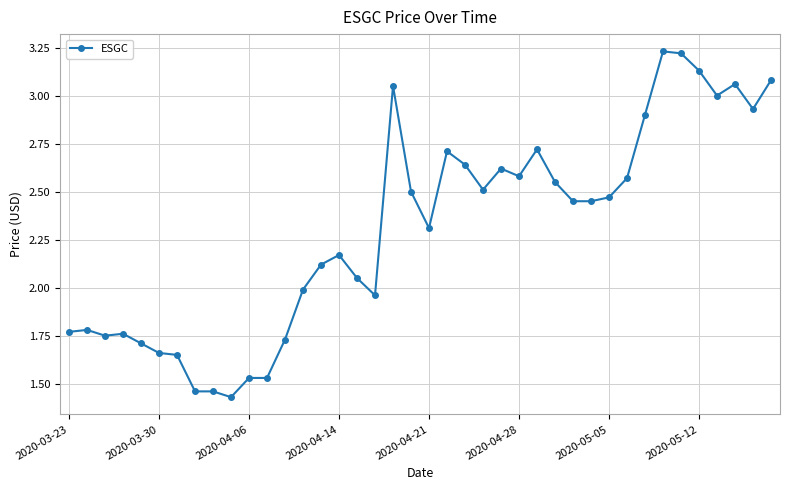

What is the sum of all values?

92.2